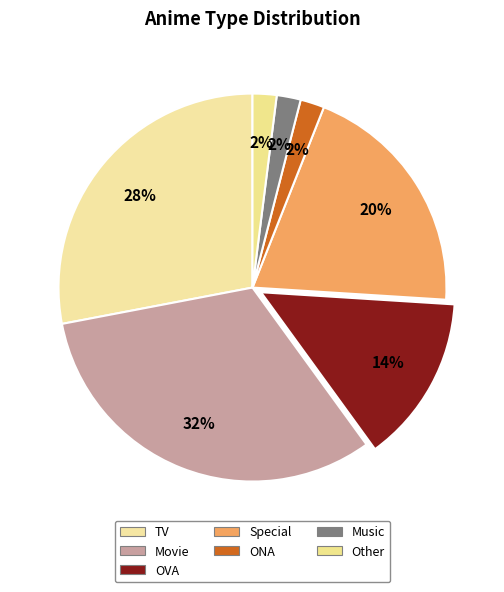

Which category has the smallest portion of the pie?

ONA